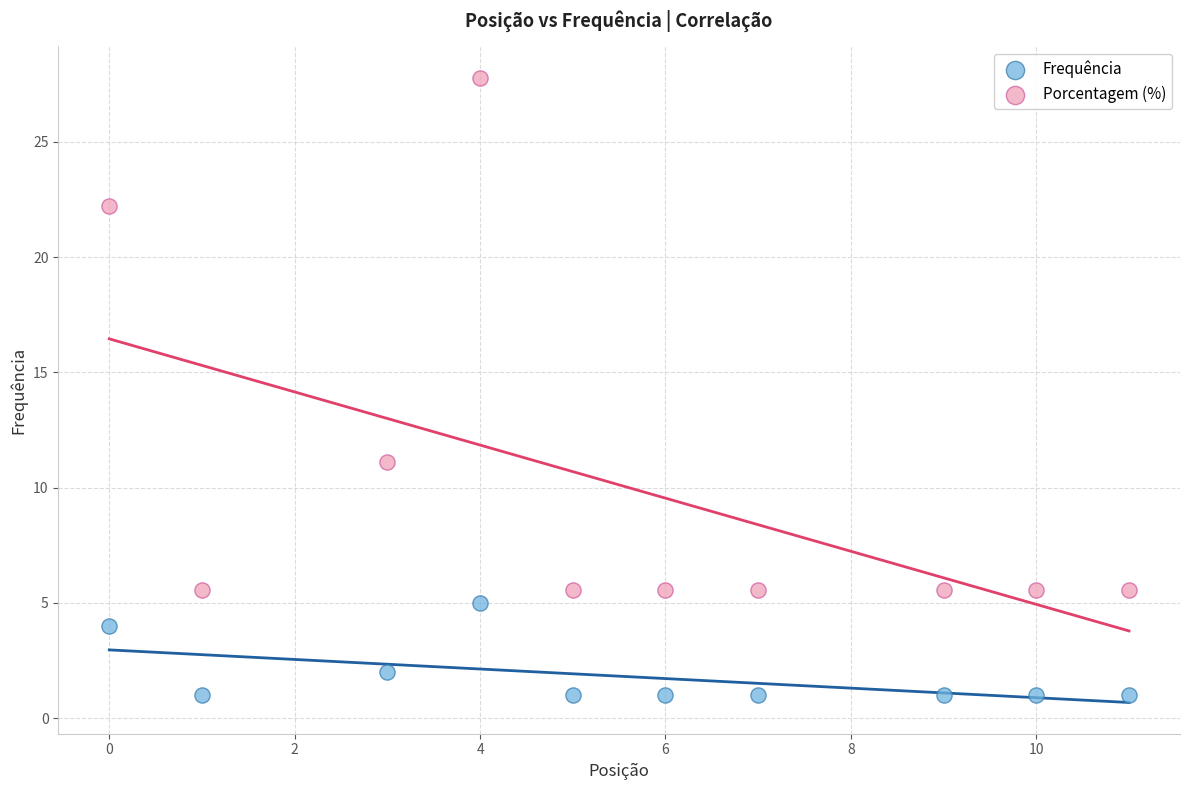

Which series contains the lowest Y value?

Frequência